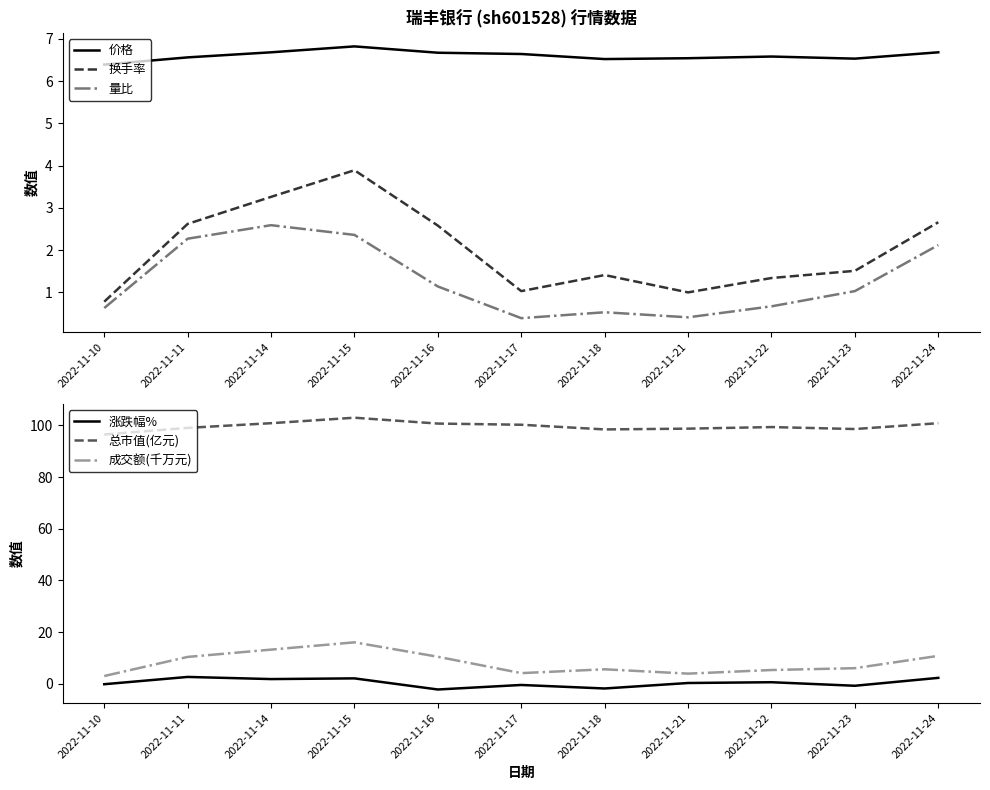

Rank the series by their maximum value, from highest to lowest.

总市值(亿元), 成交额(千万元), 价格, 换手率, 涨跌幅%, 量比